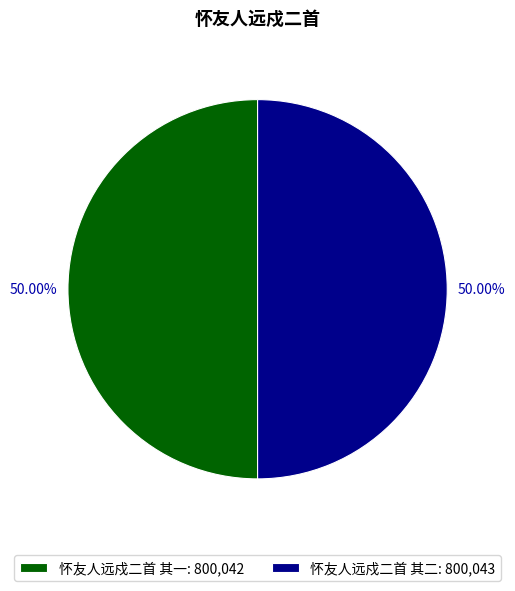

To the nearest percent, what percentage of the pie is 怀友人远戍二首 其一?

50%